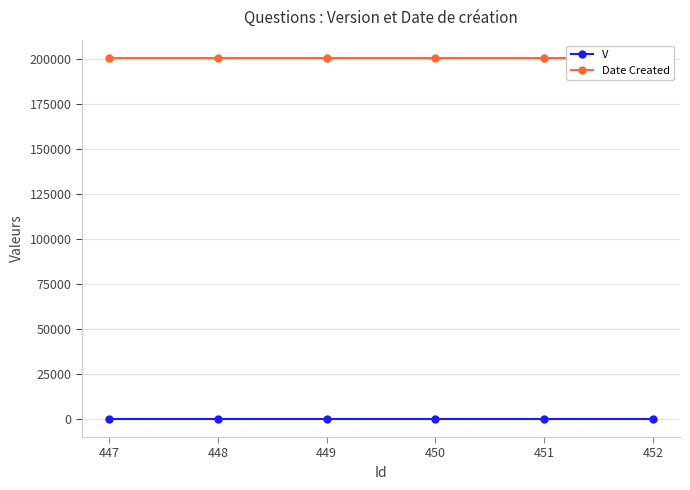

Which series has the largest range (max minus min)?

V